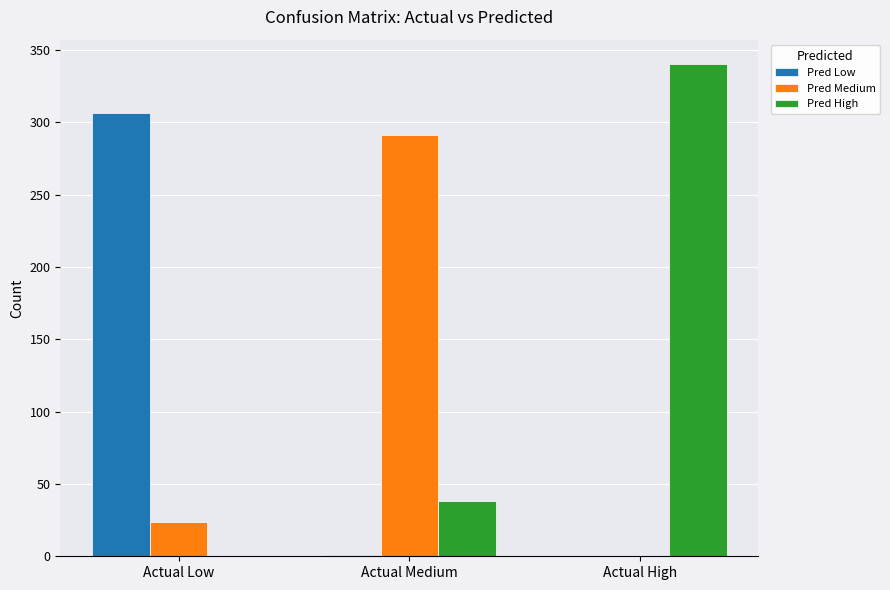

Are the bars horizontal?

No